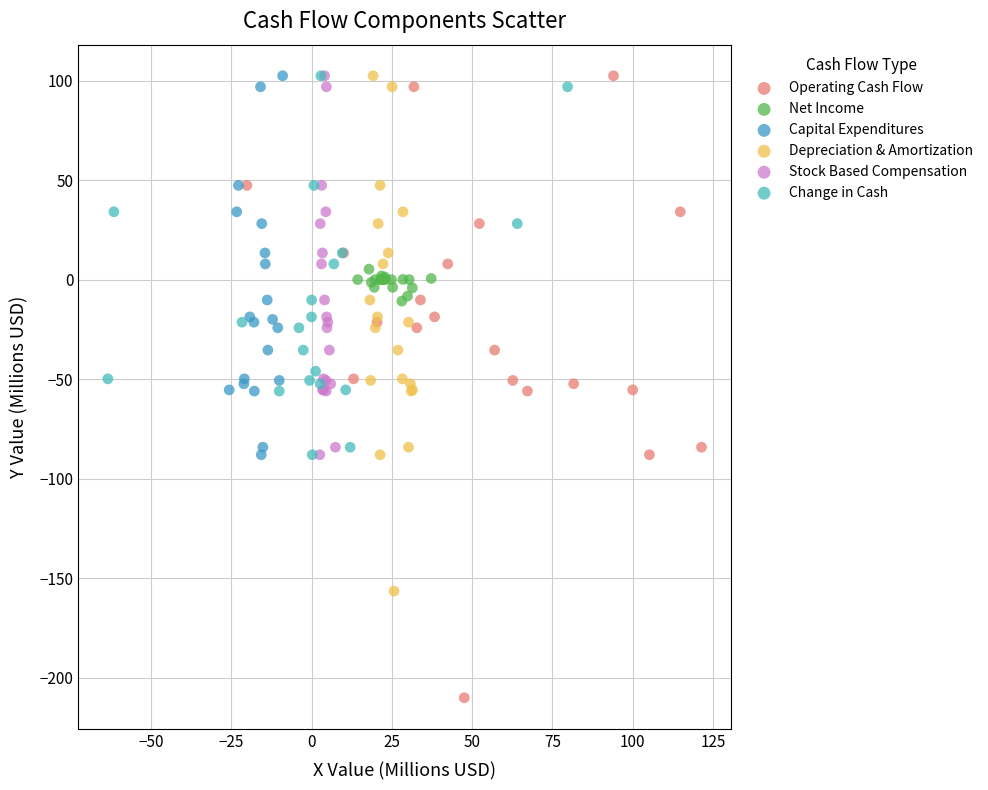

Which series reaches the minimum Y coordinate?

Operating Cash Flow